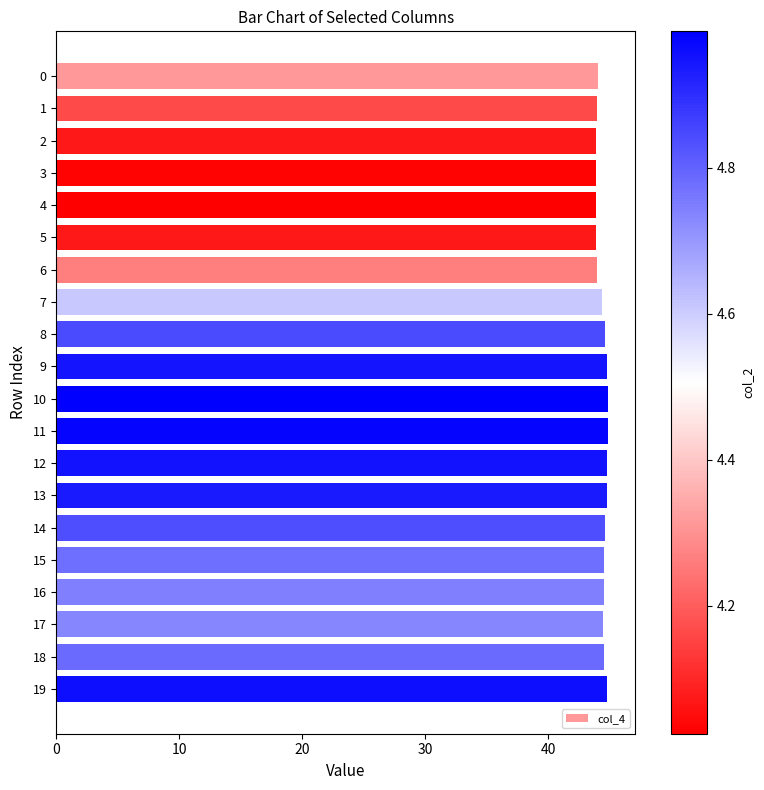

What is the change in value from 17 to 19?

+0.3